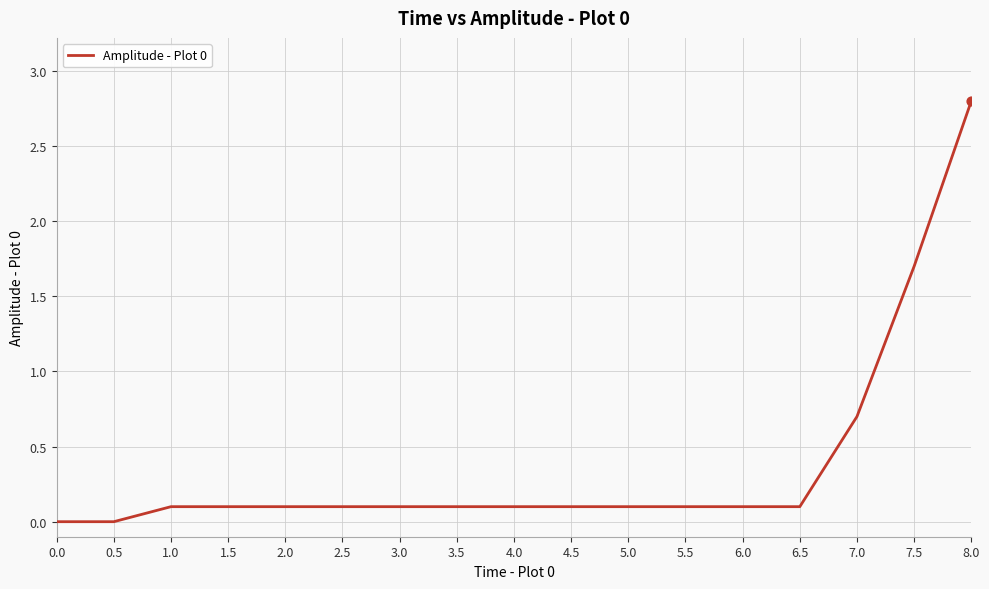

Which has a higher value, 5.0 or 0.0?

5.0